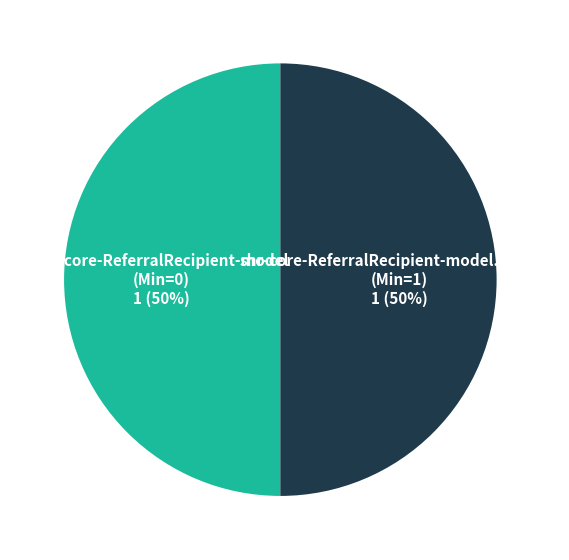

How many slices are in this pie chart?

2